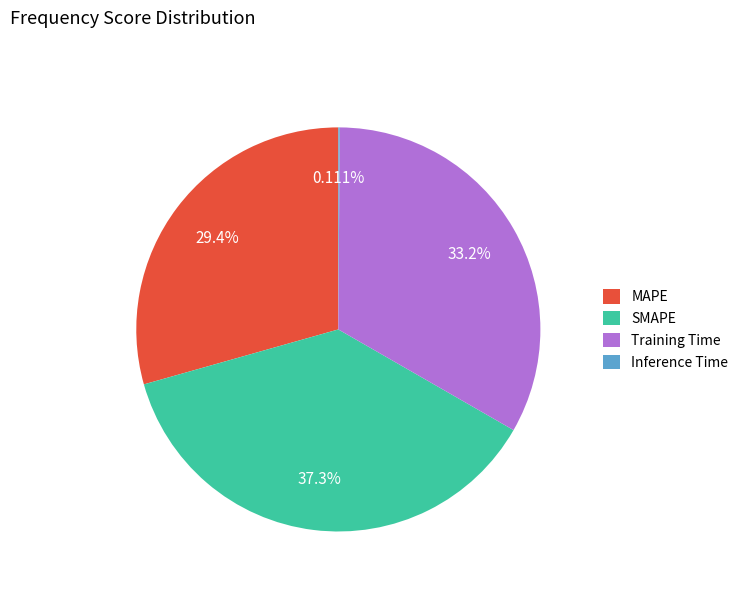

Is it true that MAPE is 29% of the pie?

True